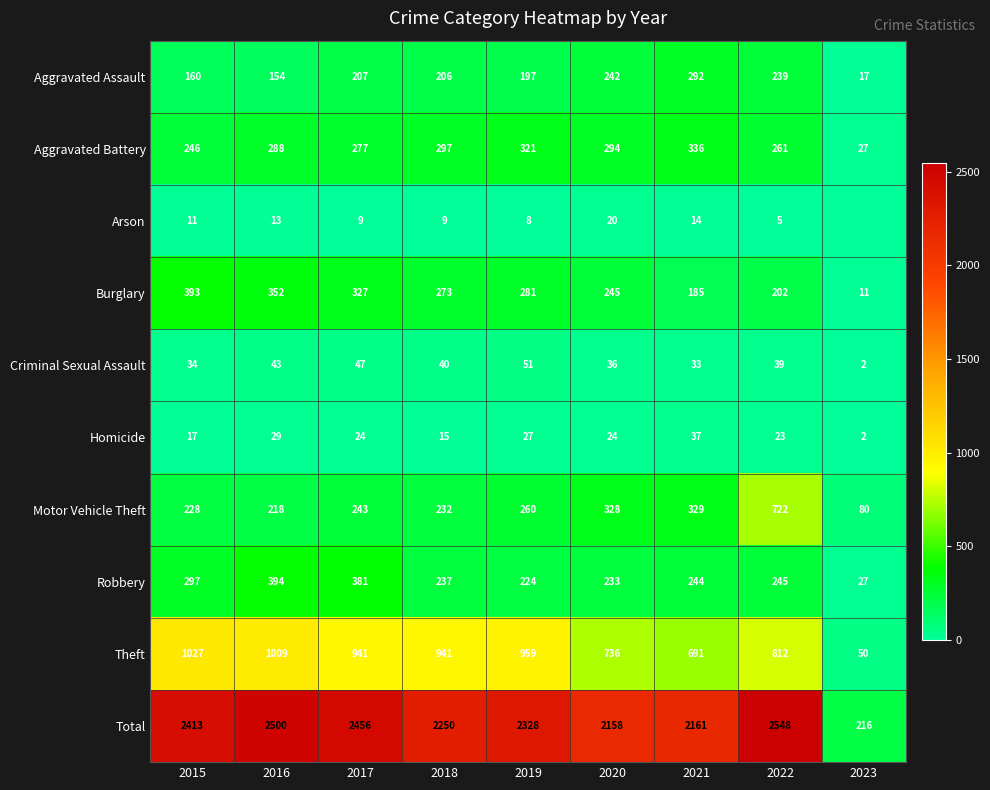

Which has a higher value, 2016 or 2022?

2022